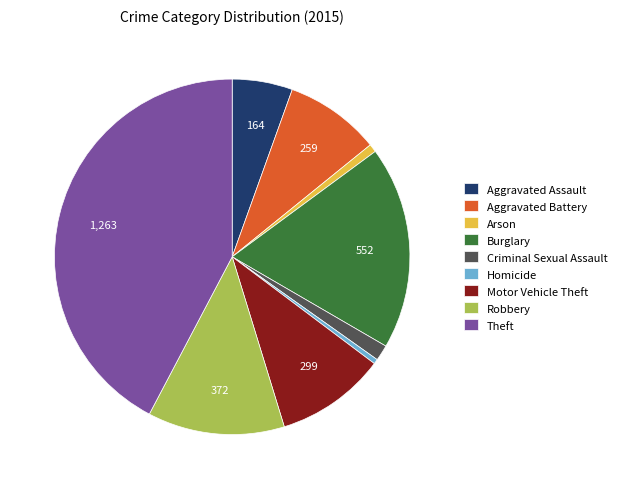

Do Arson and Aggravated Battery together represent more than half of the pie?

No